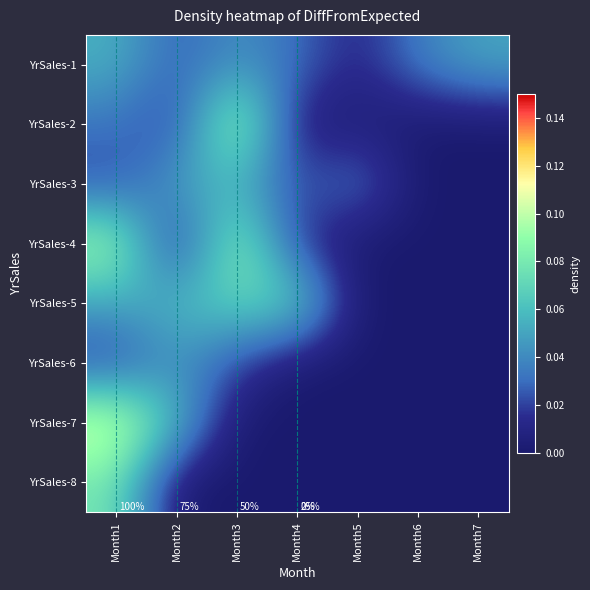

True or false: YrSales-1 has a value of 0.0 at Month4.

True